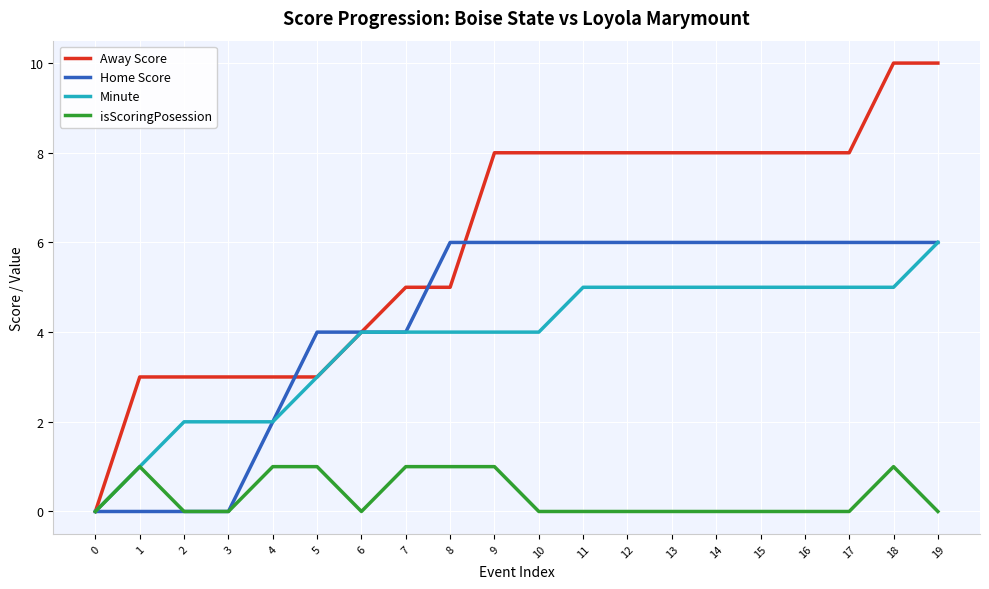

The Away Score series shows 4 at 4. True or false?

False